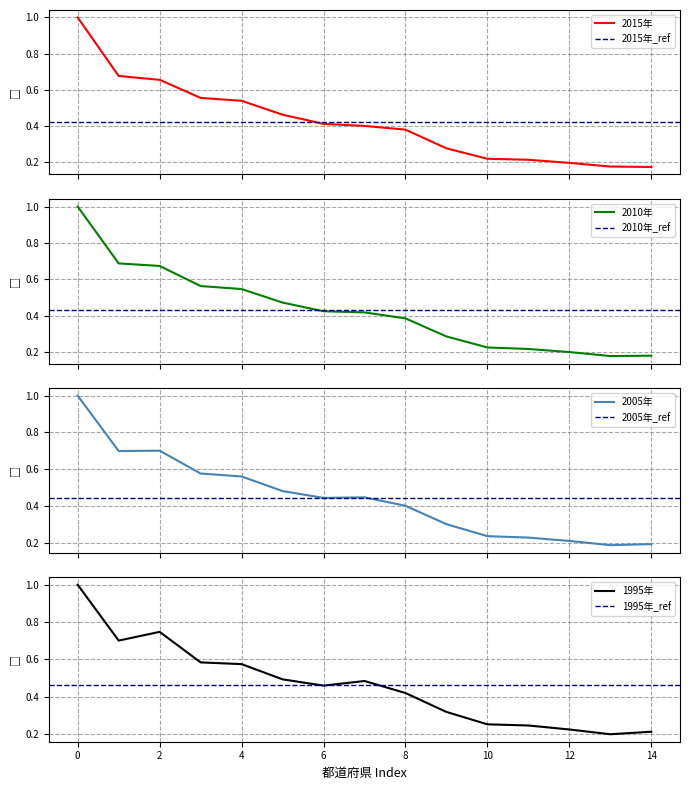

How many lines are shown in the chart?

4